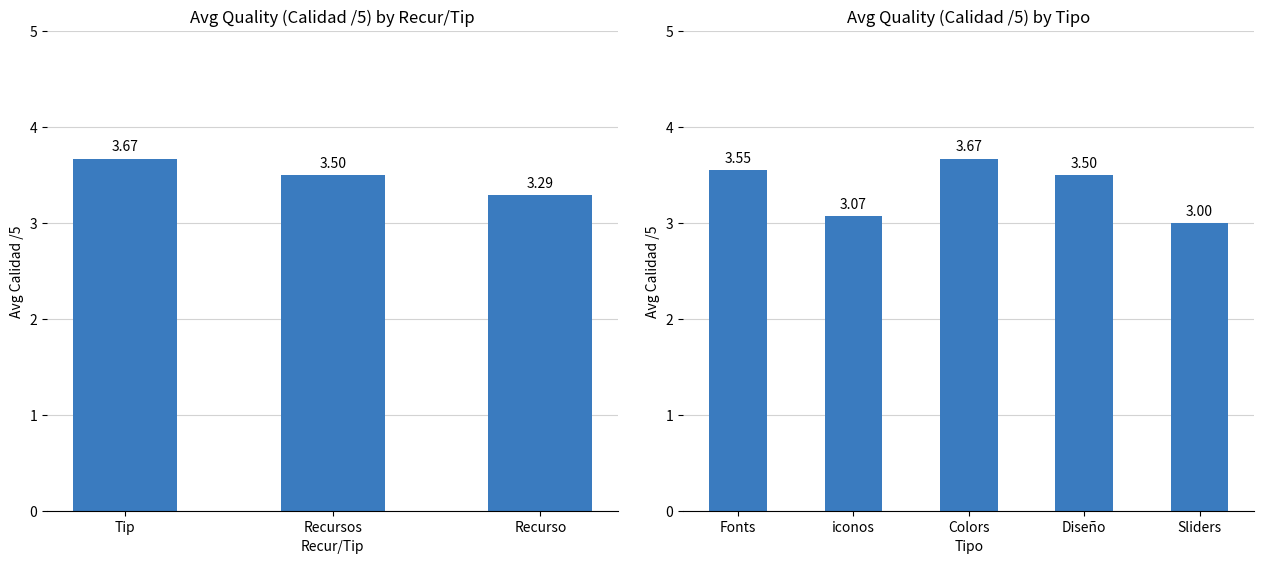

What is the label of the 1st bar from the left?

Fonts